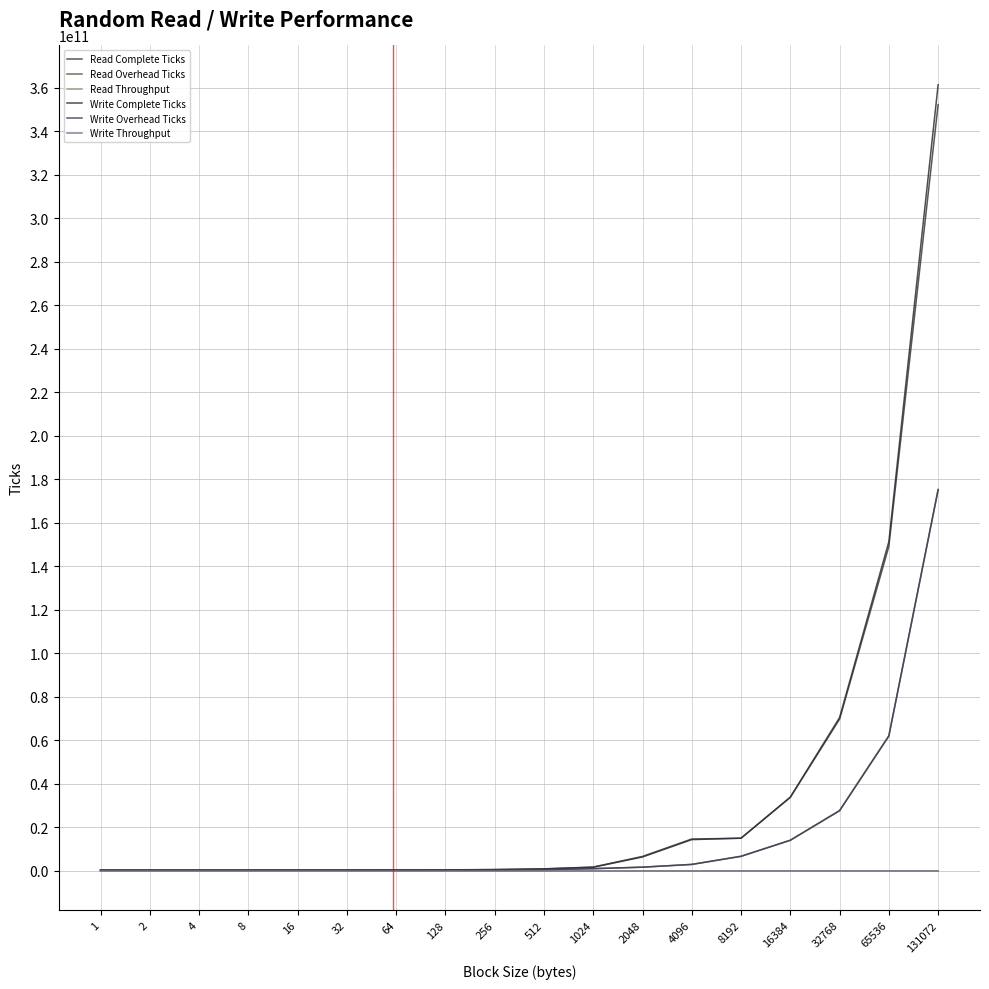

Where does the Read Throughput series first go above 11820?

1